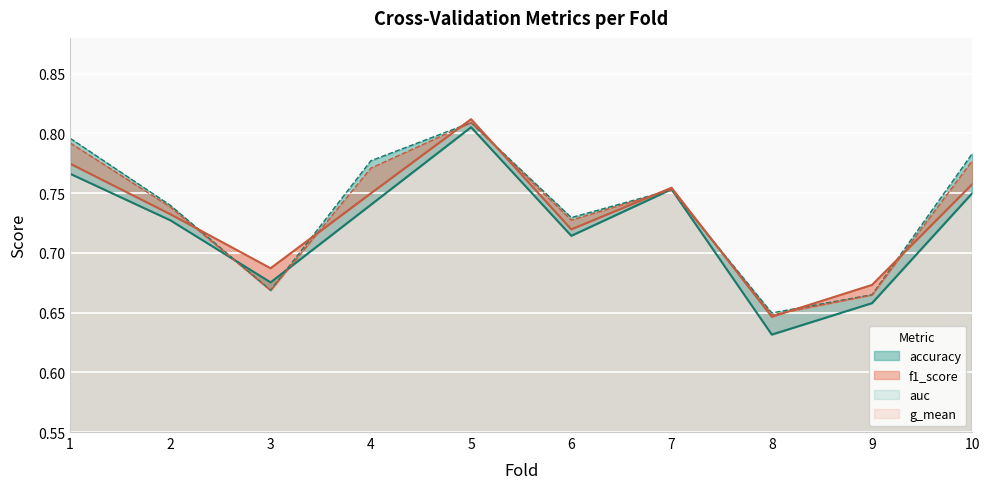

Is it true that g_mean equals 0.8 at 7?

True